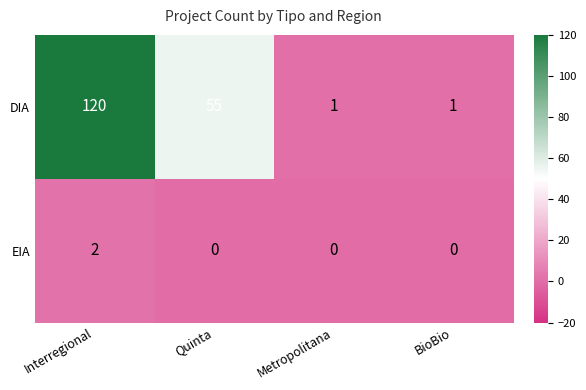

Is it true that EIA equals 2 at Interregional?

True